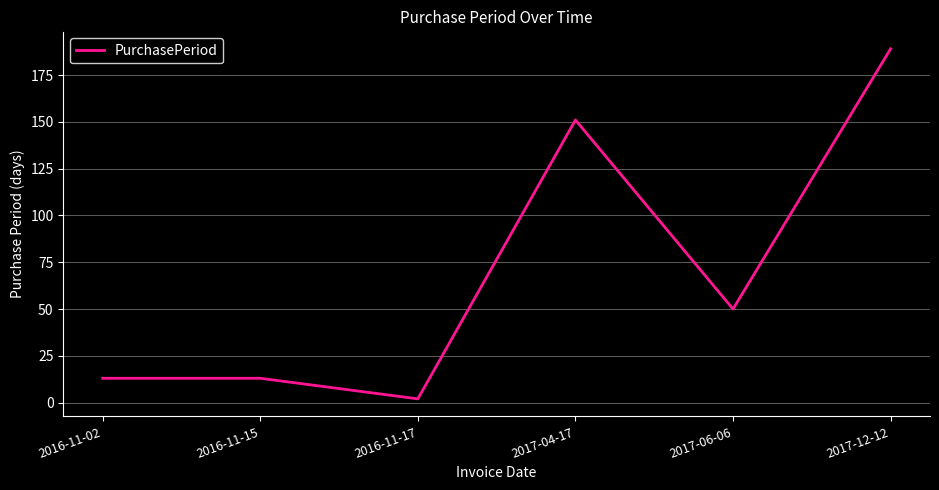

At which category does the data reach its first local valley?

2016-11-17